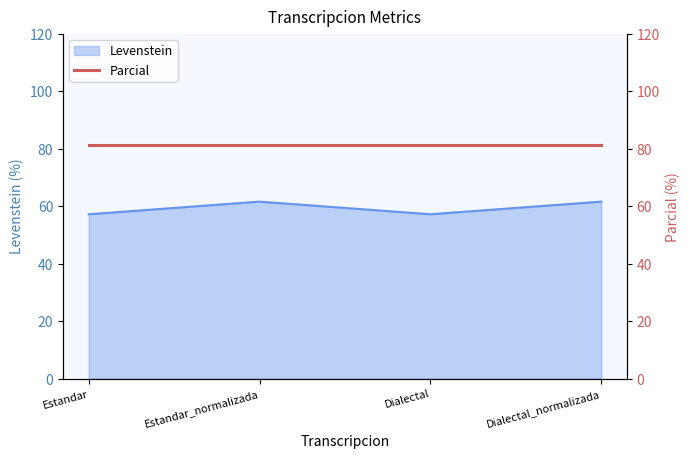

How many values in the Levenstein series are below 61?

2